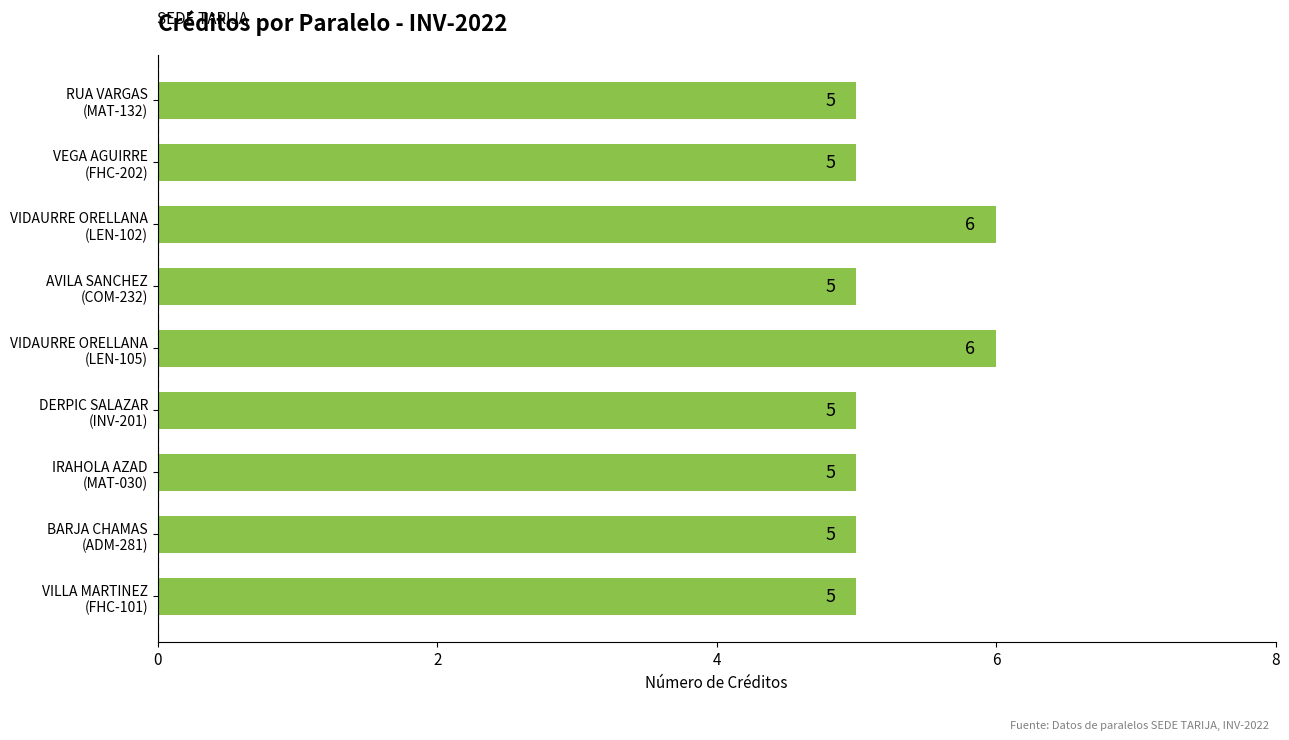

What is the average value?

5